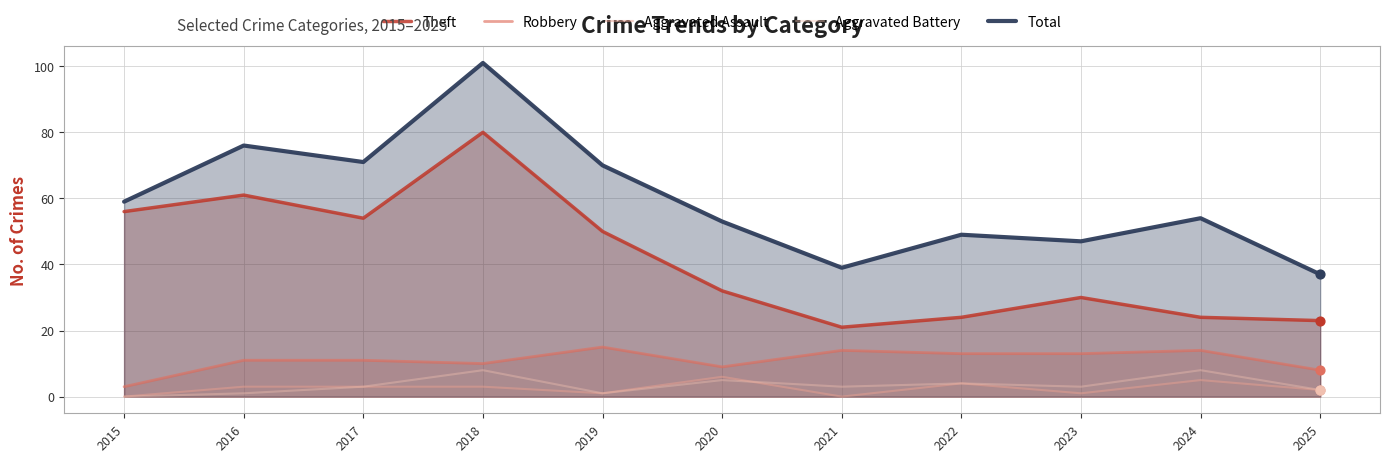

What are all the series names shown in the legend?

Theft, Robbery, Aggravated Assault, Aggravated Battery, Total